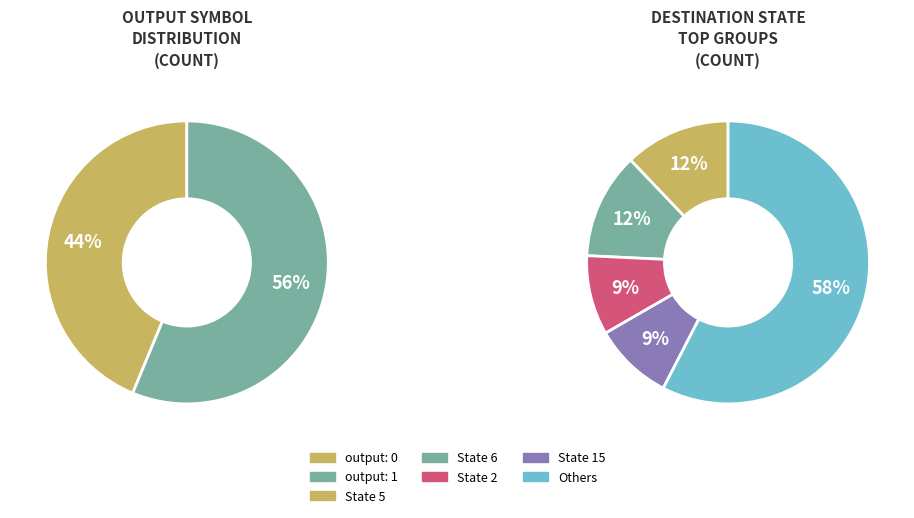

Count the number of slices in the pie.

2